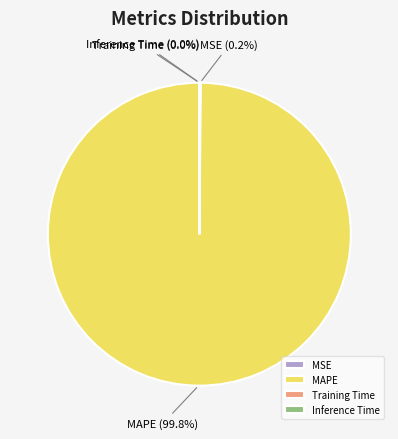

What percentage is NOT represented by MAPE?

0.2%